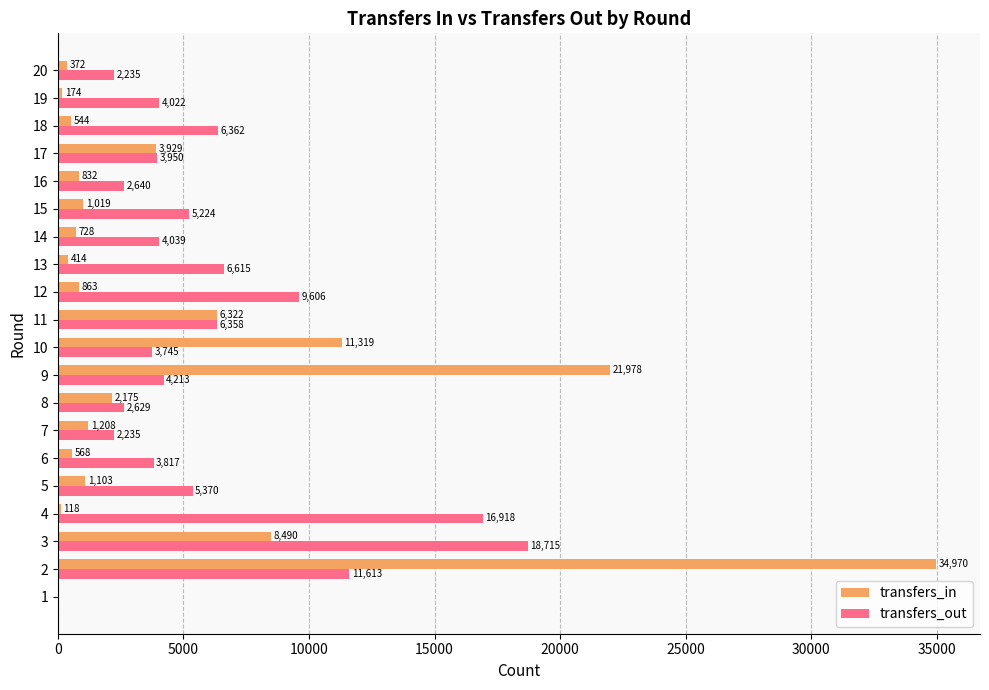

What is the maximum value for transfers_out?

18715